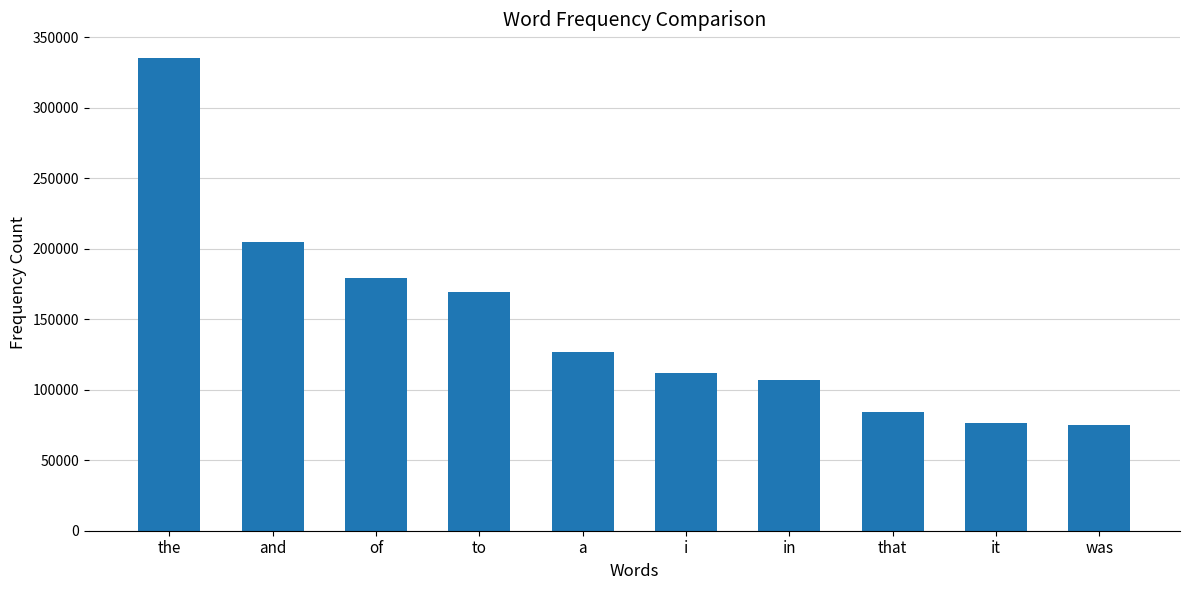

Which has a higher value, i or a?

a